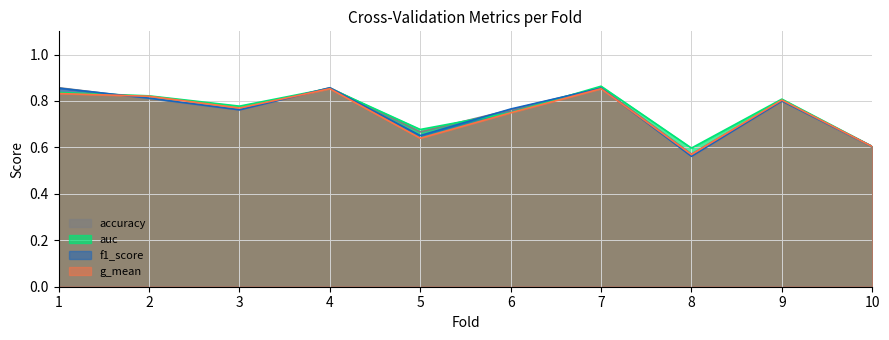

The accuracy series shows 1.2 at 6. True or false?

False